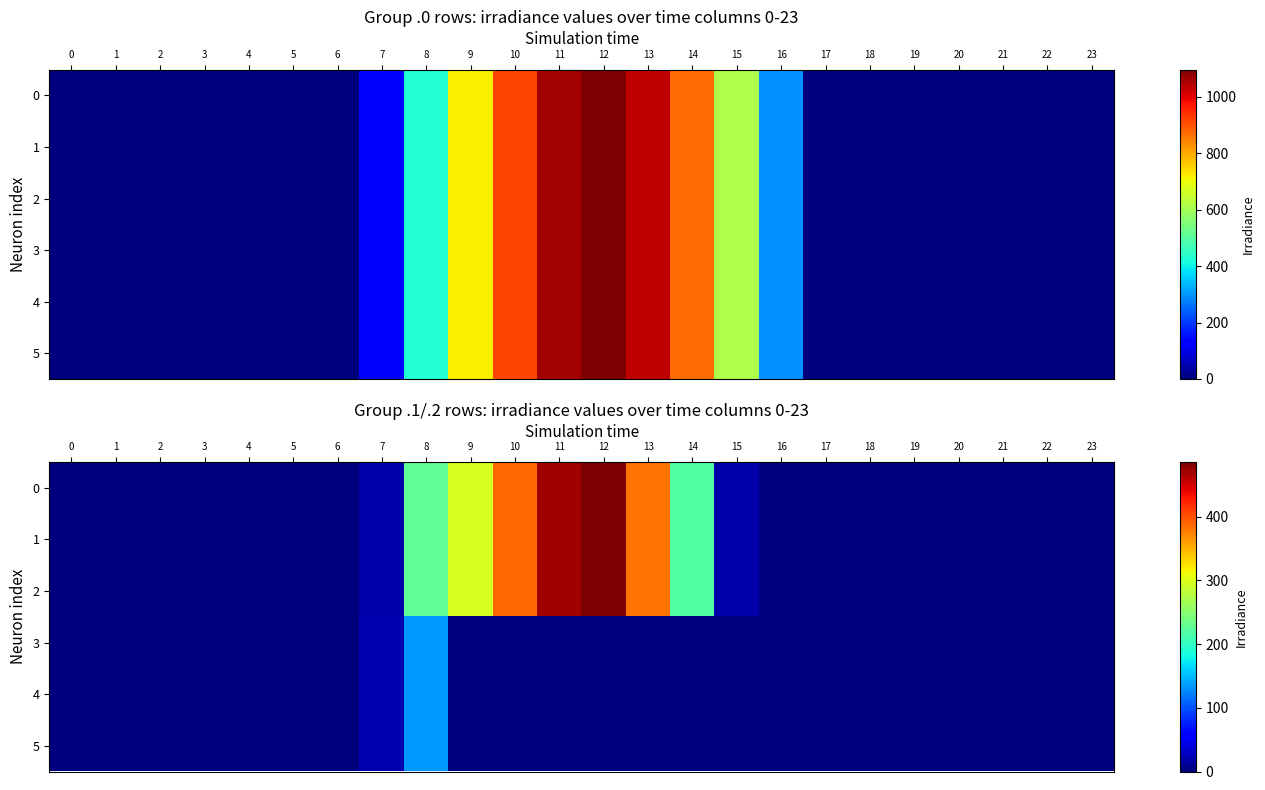

Is it true that 0 equals 261.7 at 4?

False